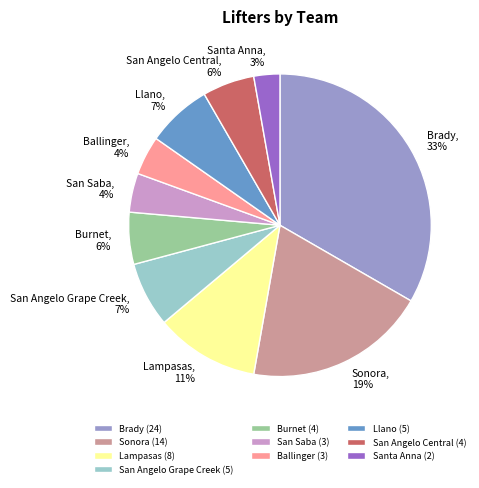

Between Santa Anna and Burnet, which is larger?

Burnet